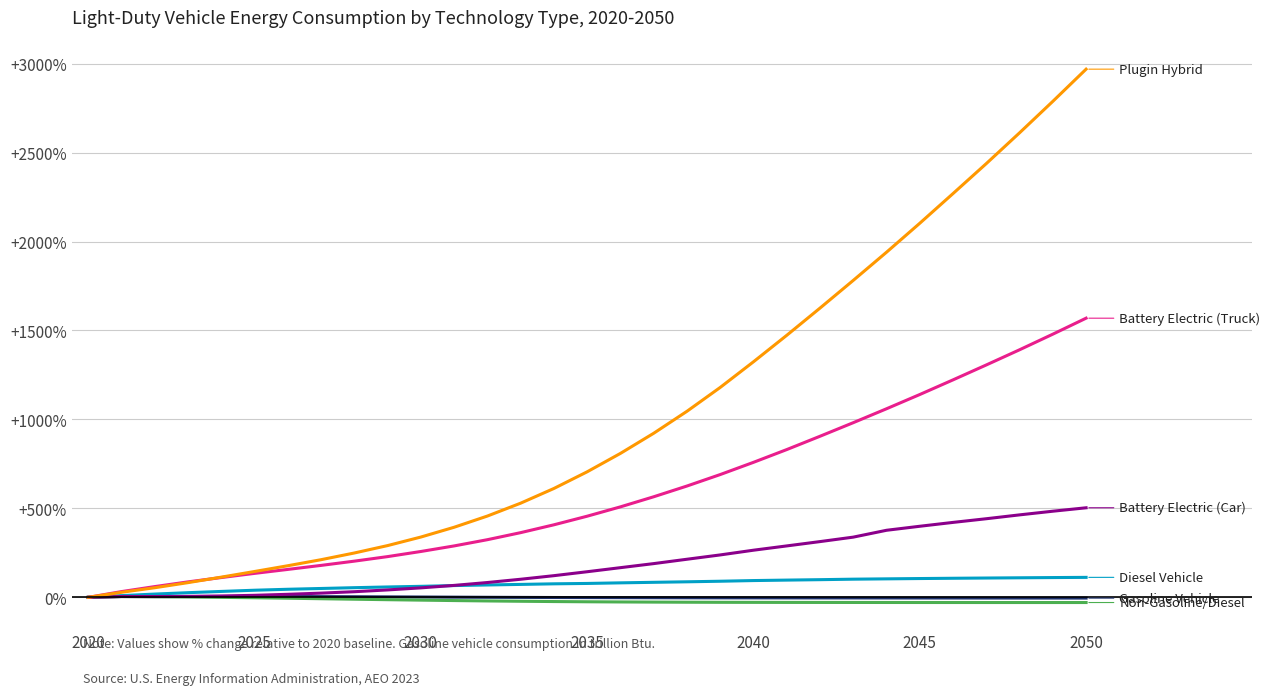

What is the maximum value shown in the chart?

2968.7